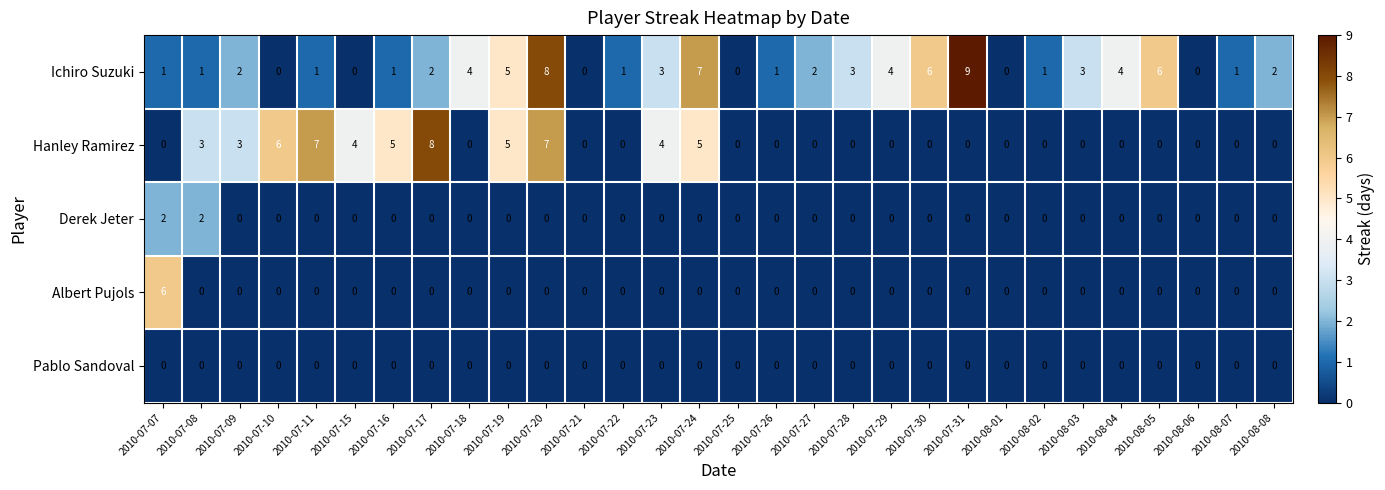

True or false: Hanley Ramirez has a value of 0 at 2010-08-06.

True